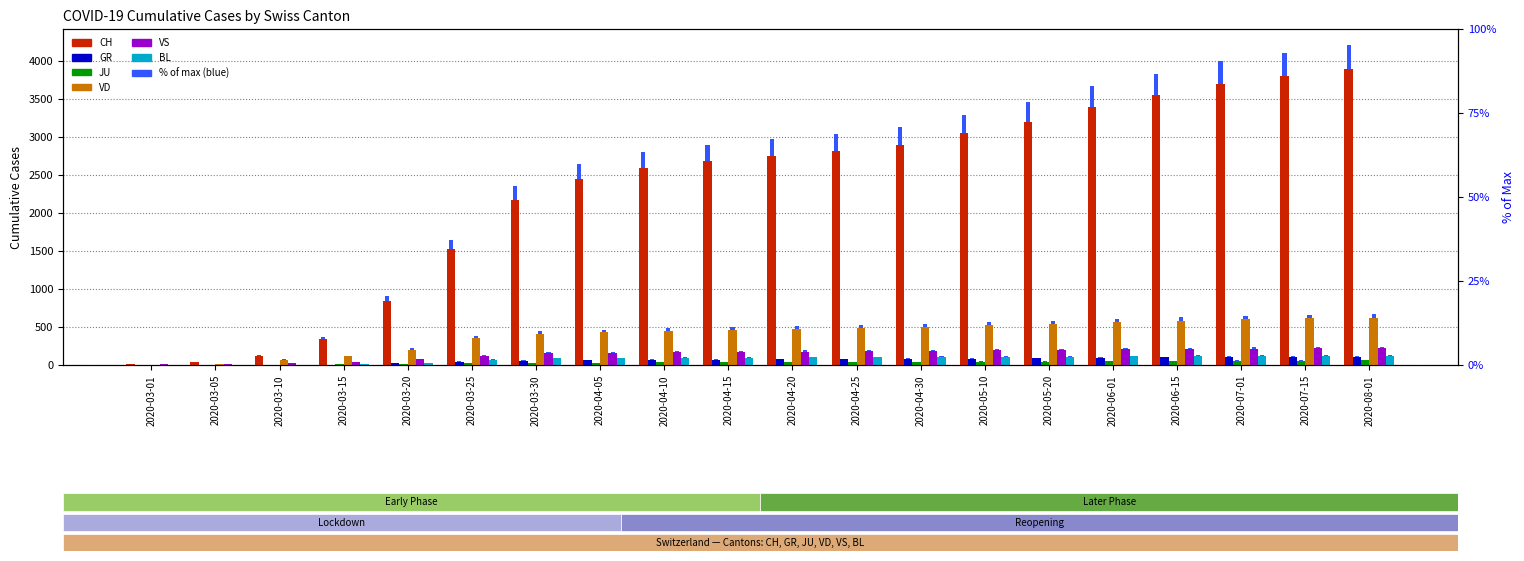

Which has a higher value, 2020-03-05 or 2020-06-01?

2020-06-01